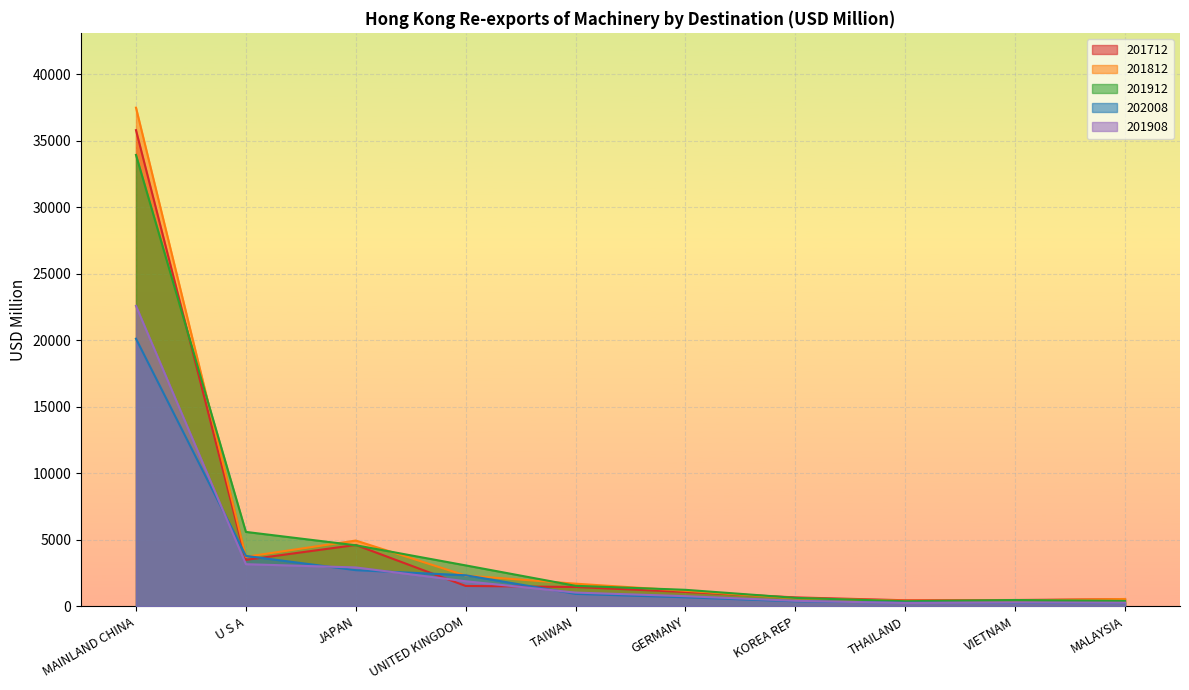

At which label does 201712 first exceed 1453?

MAINLAND CHINA